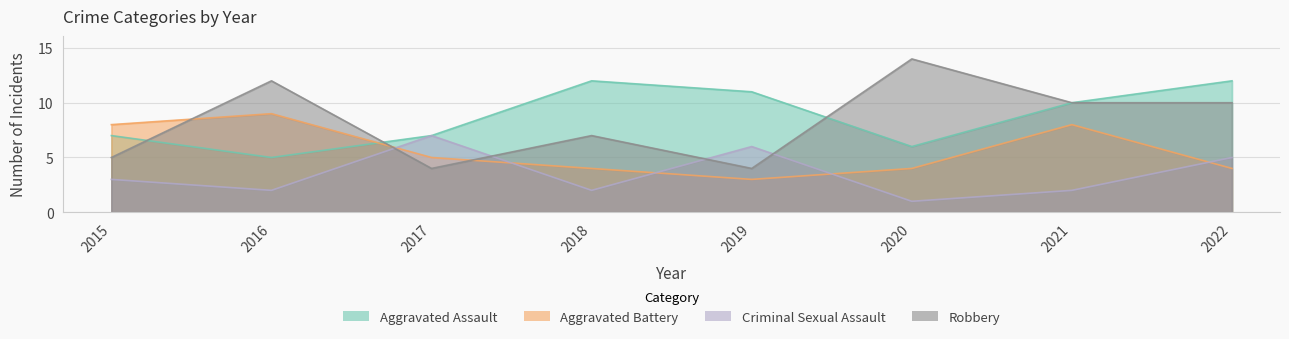

Between which two adjacent categories do Aggravated Assault and Aggravated Battery first intersect?

2016 and 2017